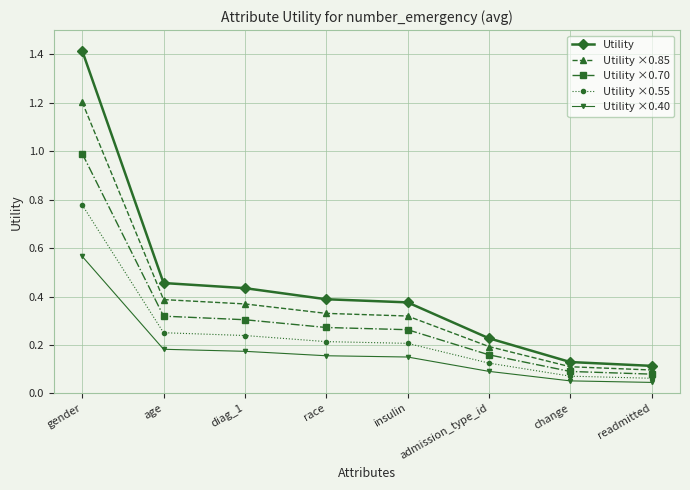

At which category is the sum across all series the highest?

gender